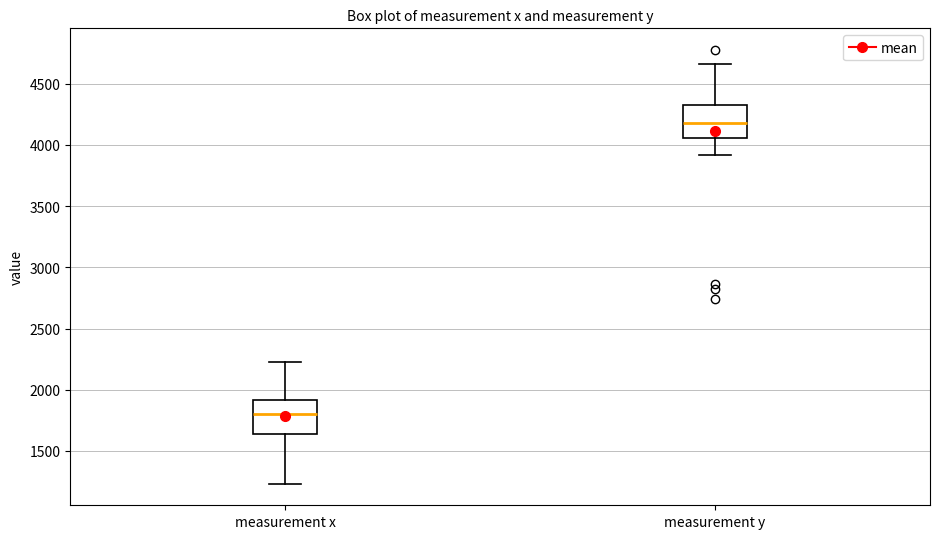

Which box has the highest median line?

measurement y